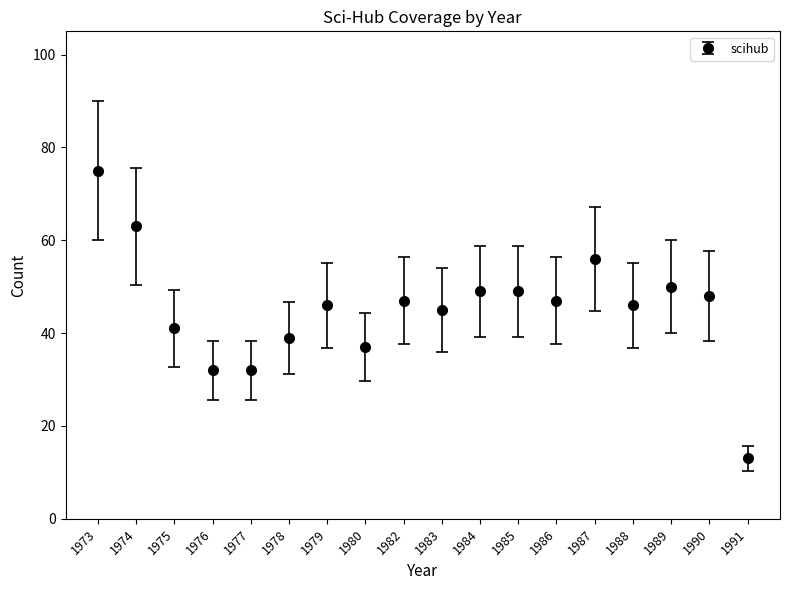

How many lines are shown in the chart?

1